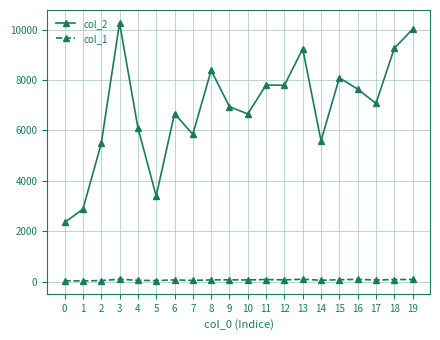

What is the minimum value shown in the chart?

34